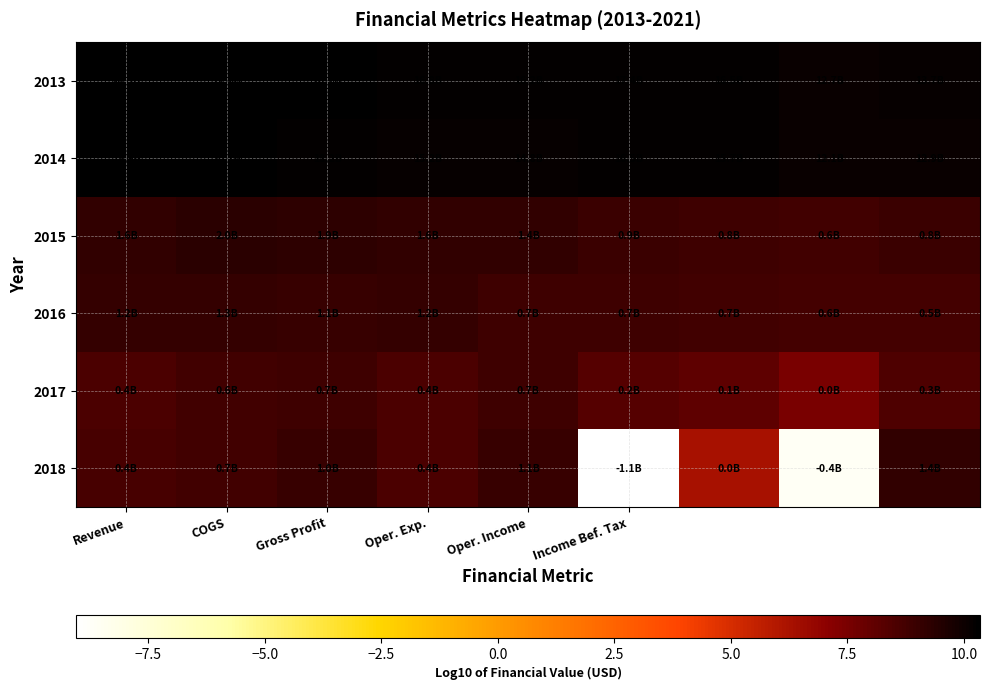

Which series has the widest spread of values?

2018